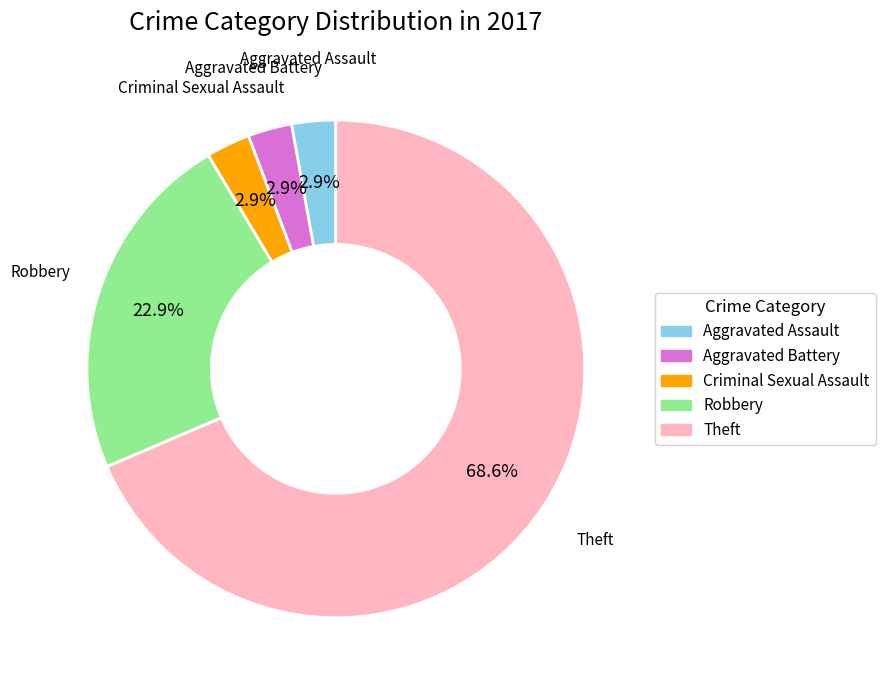

Is there a majority slice in this chart?

Yes